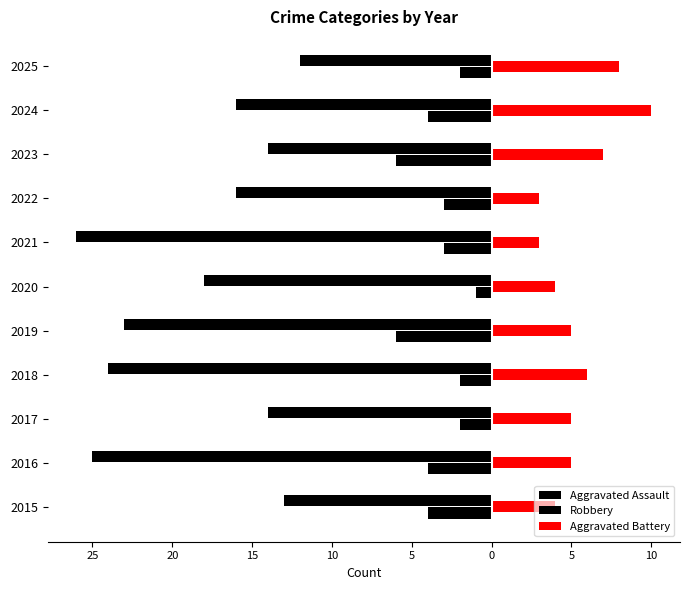

What are all the series names shown in the legend?

Aggravated Assault, Robbery, Aggravated Battery